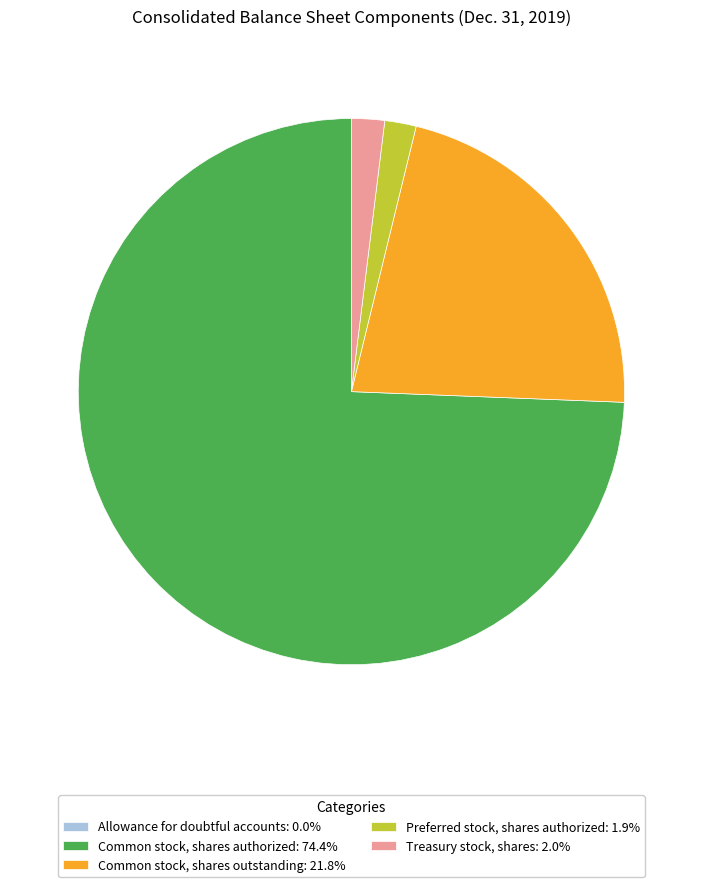

Approximately how many times larger is the value at Preferred stock, shares authorized compared to Treasury stock, shares?

1.0